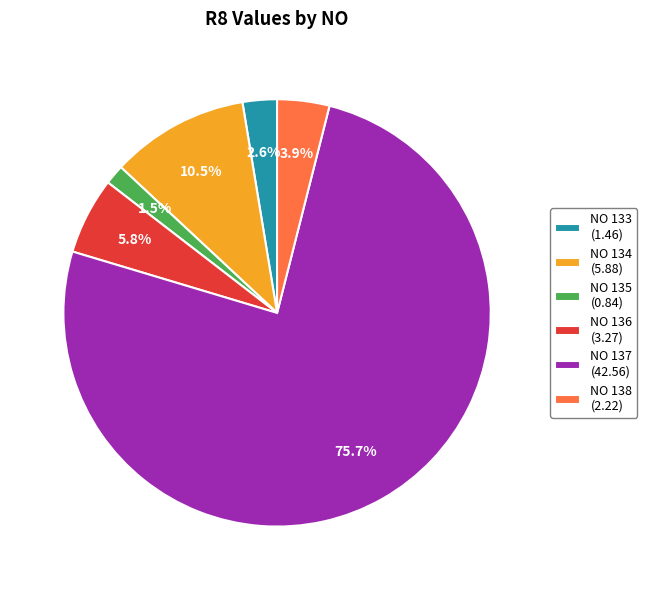

How many segments does this pie chart have?

6